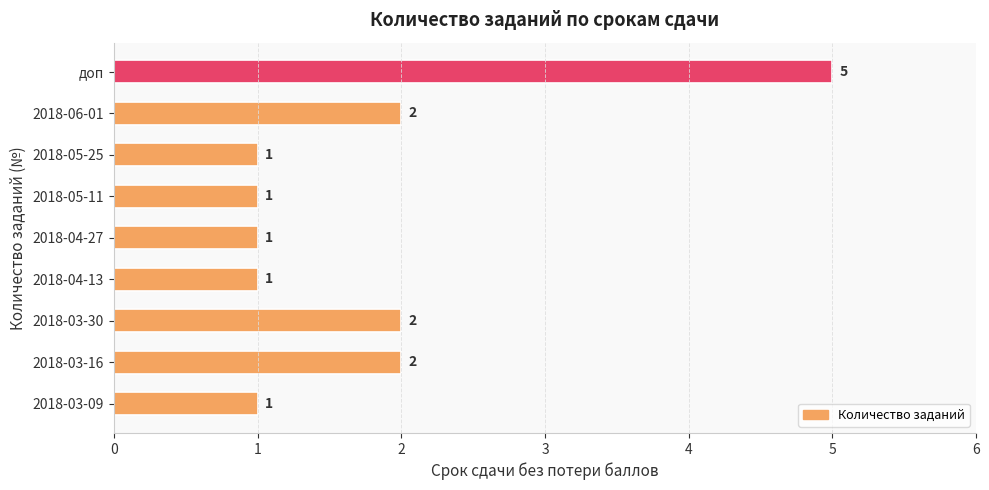

What is the maximum value shown in the chart?

5